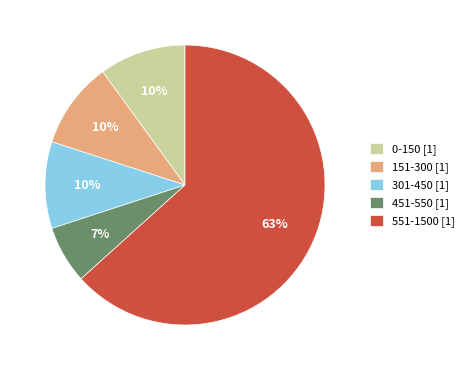

Is there a majority slice in this chart?

Yes